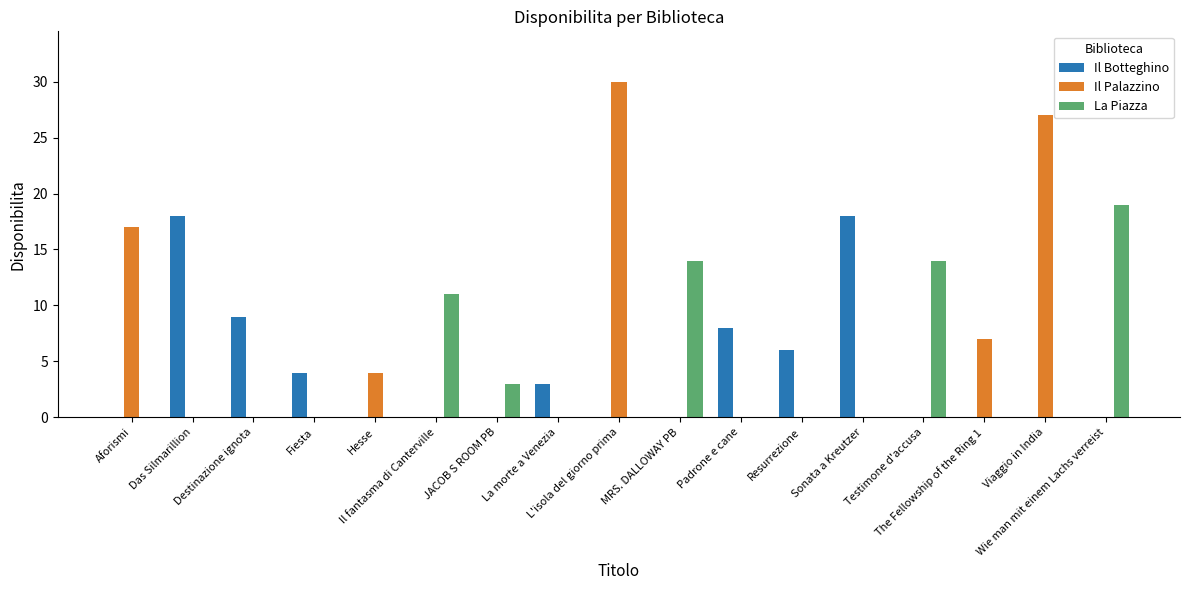

What is the average value of the La Piazza series?

4